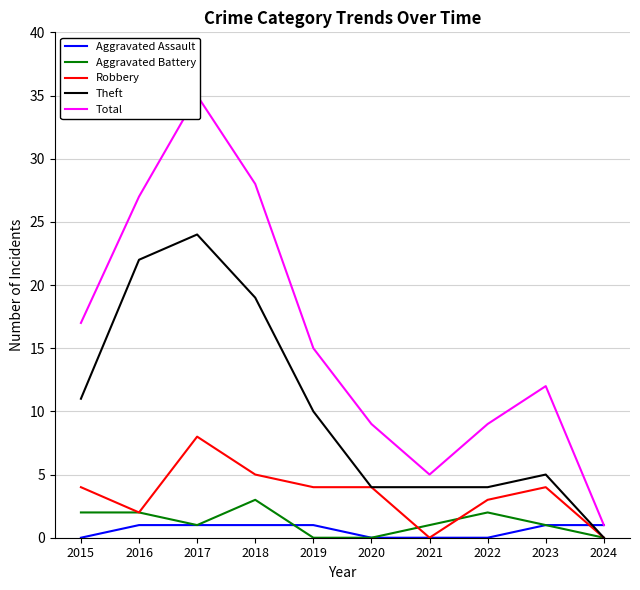

How many interior local valleys does the Robbery series have?

2